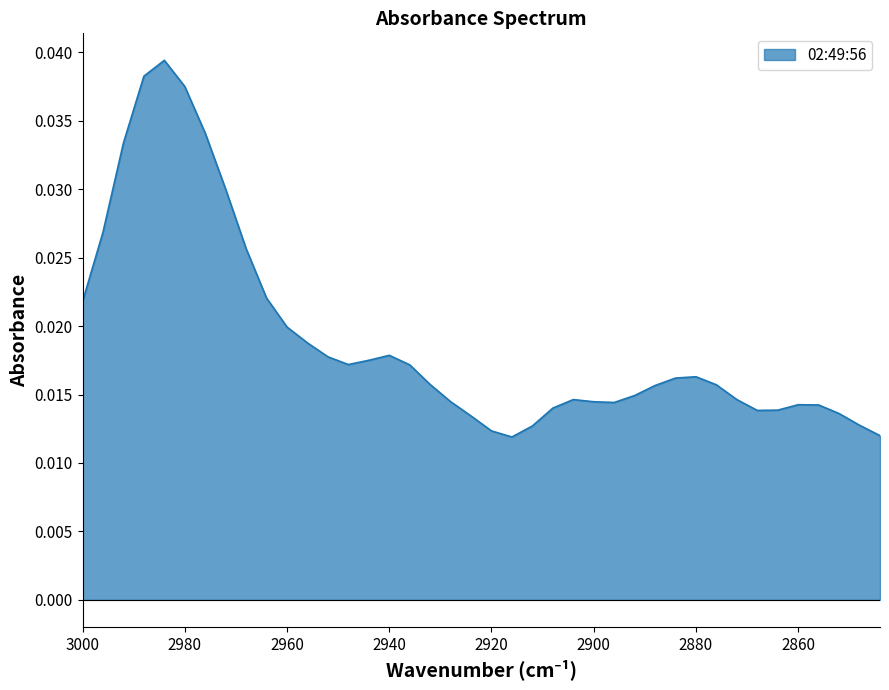

At which category does the chart reach its peak across all series?

2984